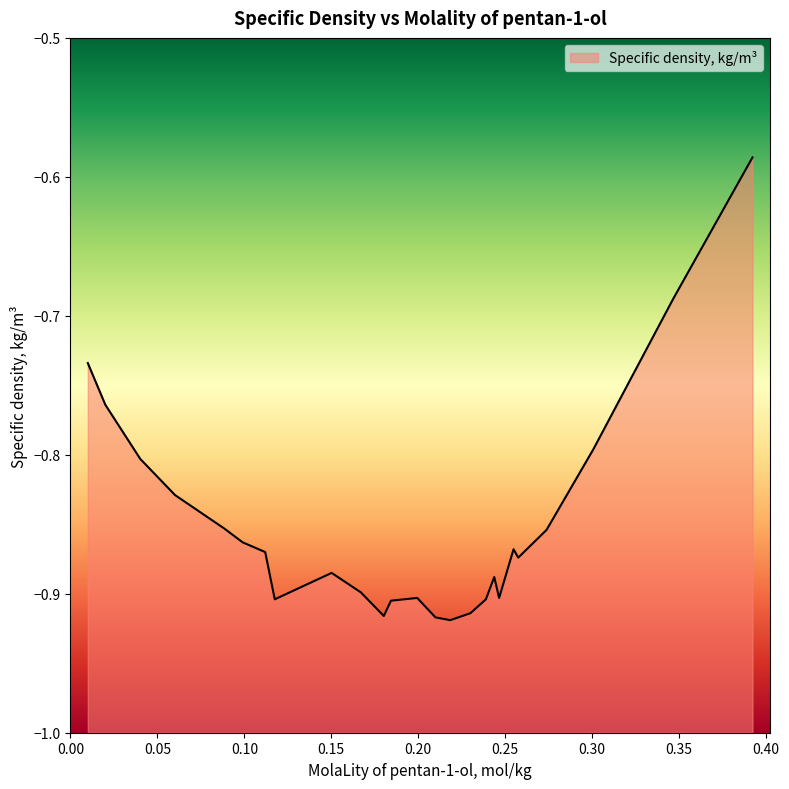

What value does the data have at 0.1843?

-0.9